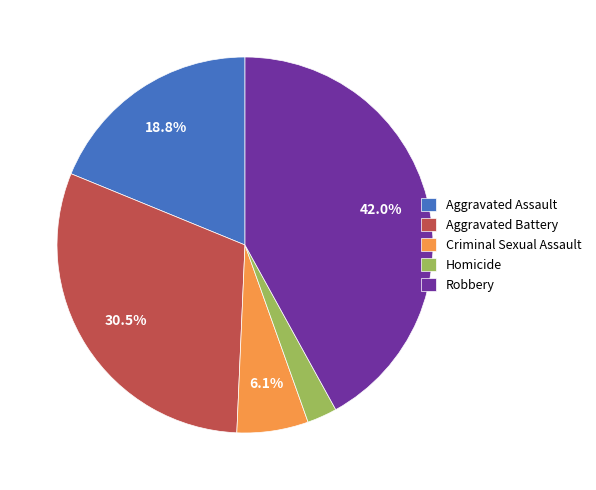

Which category has the biggest portion of the pie?

Robbery